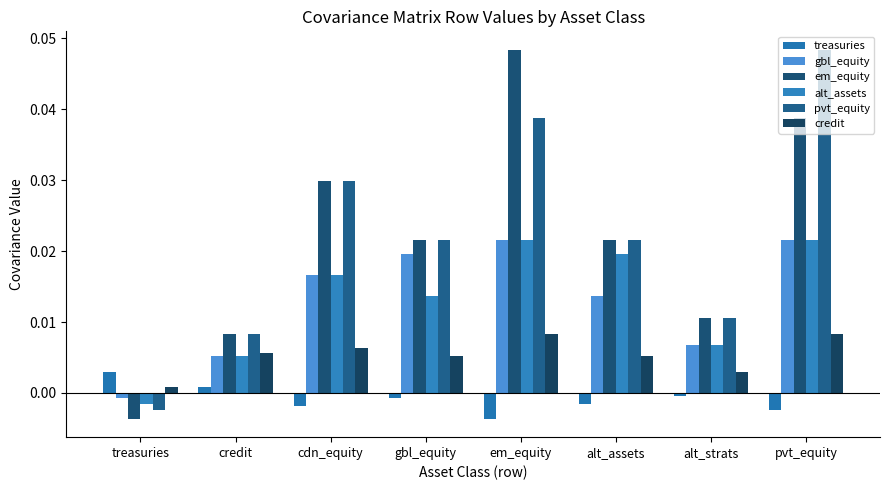

How many values in the gbl_equity series are below 0?

1